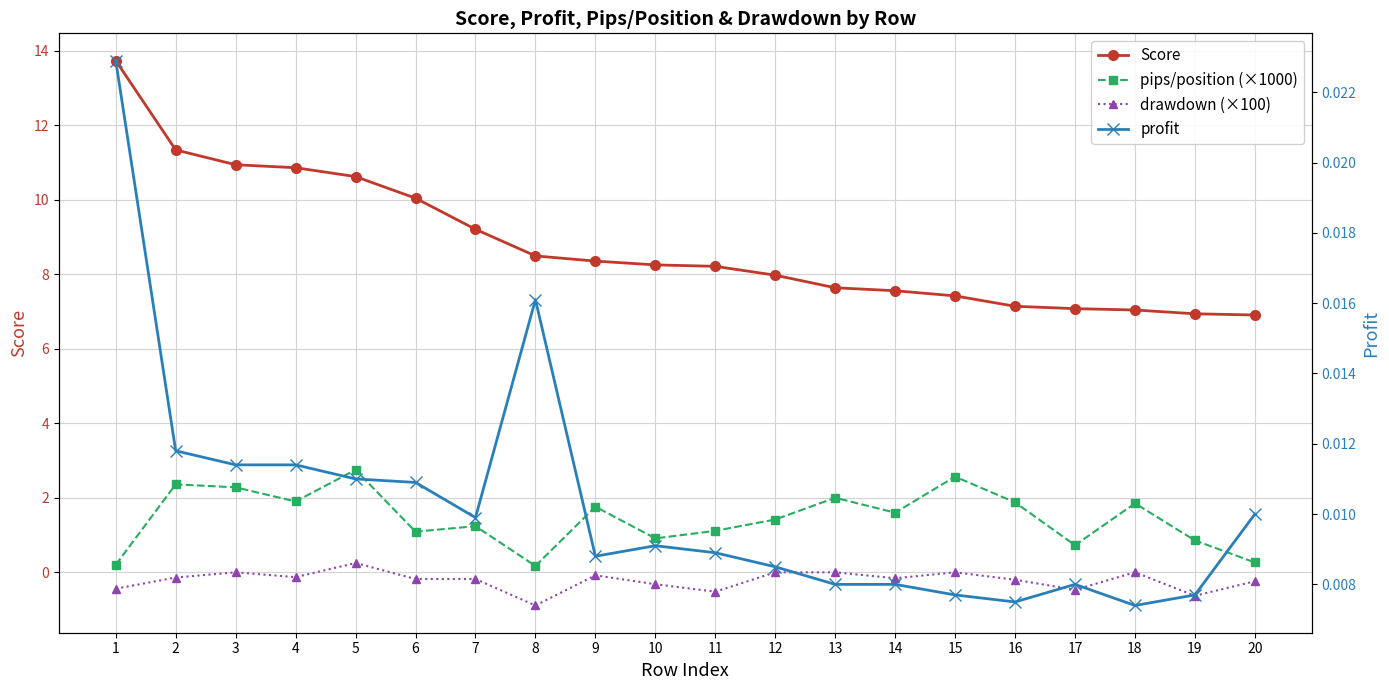

In drawdown (×100), how many points are higher than both neighbors (excluding endpoints)?

5